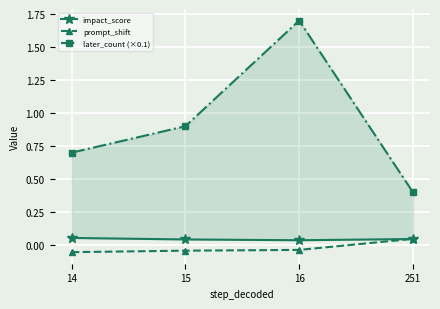

What is the sum of all later_count (×0.1) values?

3.7